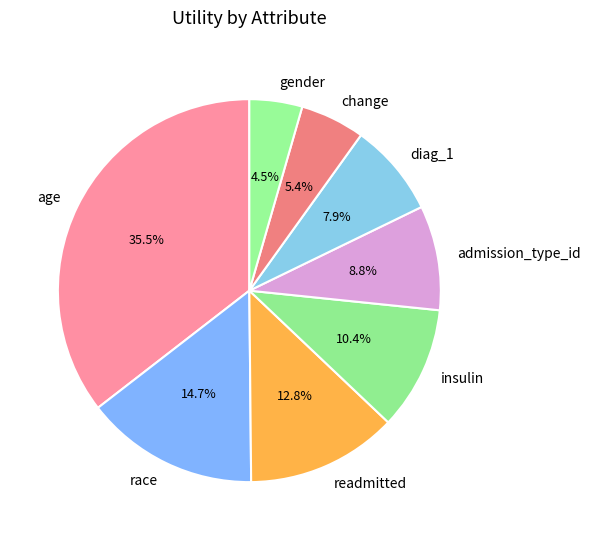

Between race and gender, which is larger?

race